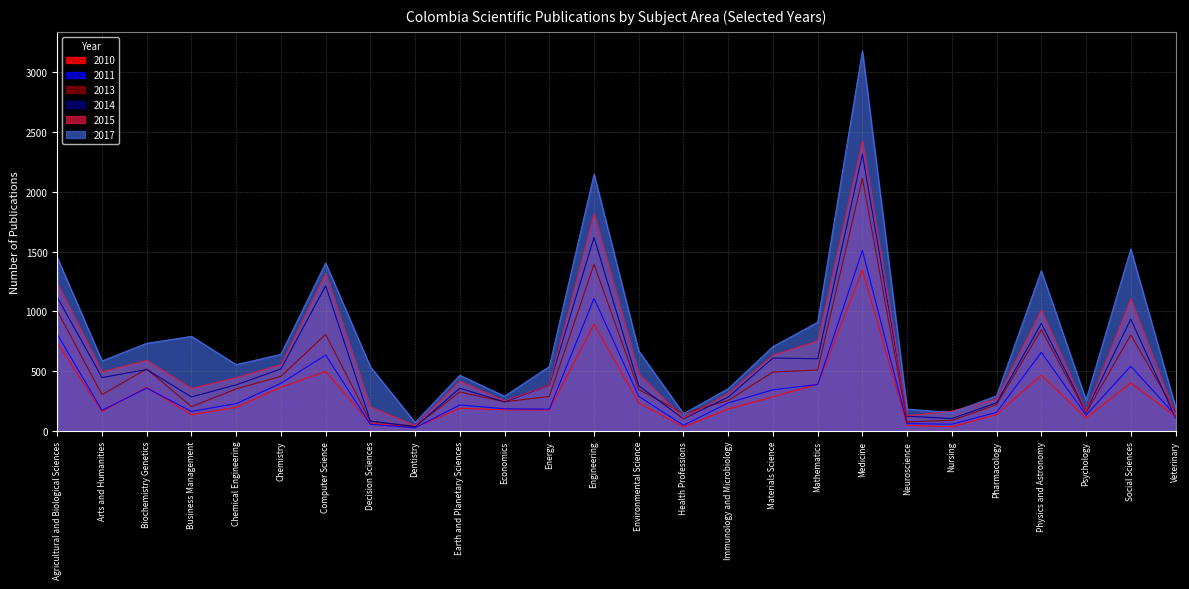

What position from the left is Biochemistry Genetics?

3